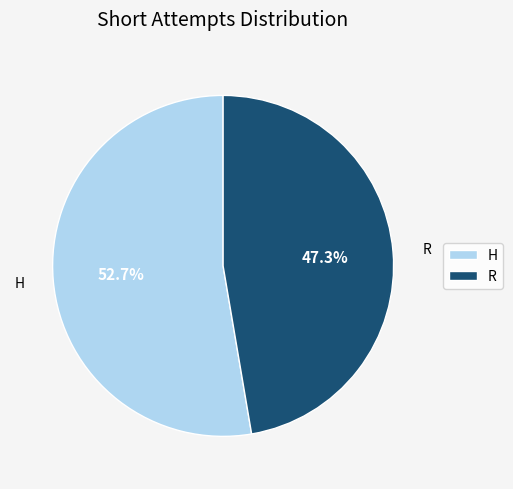

To the nearest percent, what is the difference between the largest and smallest slice percentages?

5%